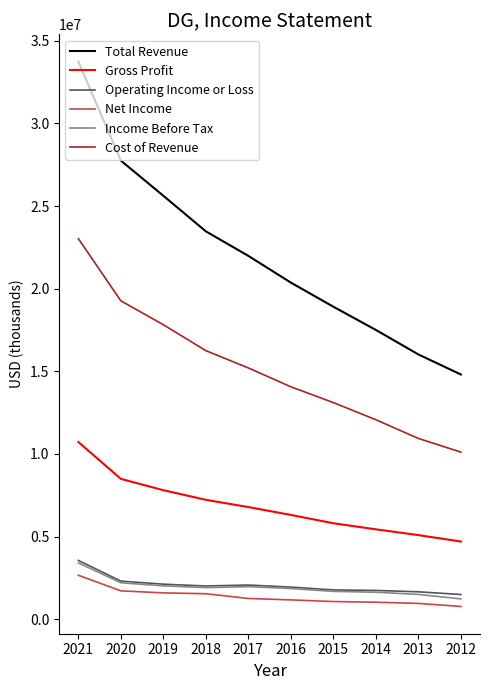

True or false: Net Income and Income Before Tax intersect in this chart.

False